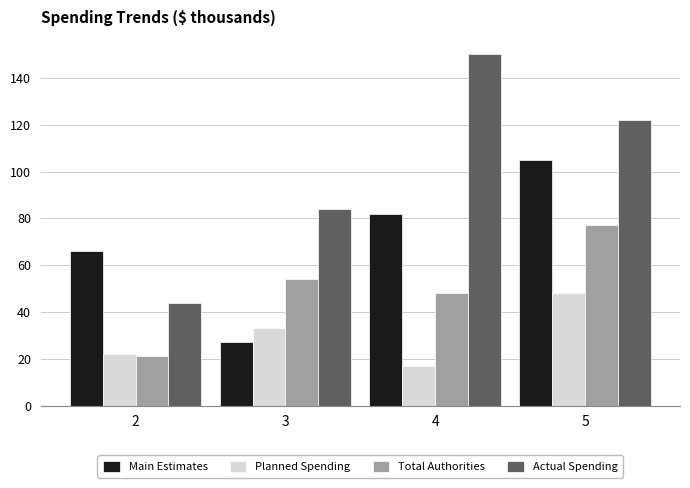

List the series in order of their peak value, highest first.

Actual Spending, Main Estimates, Total Authorities, Planned Spending